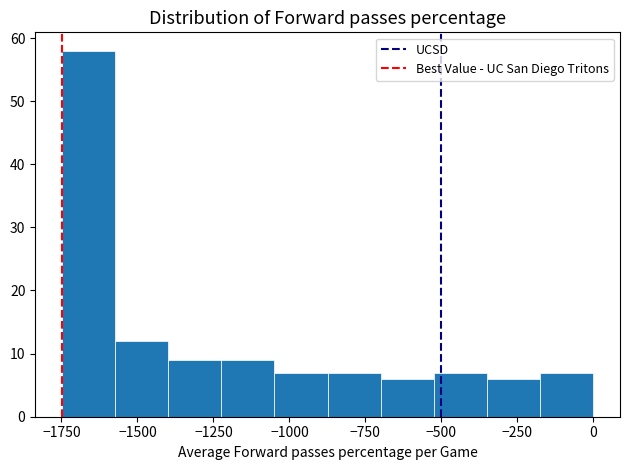

Read against the x-axis, roughly where is the centre of the tallest bar?

-1650